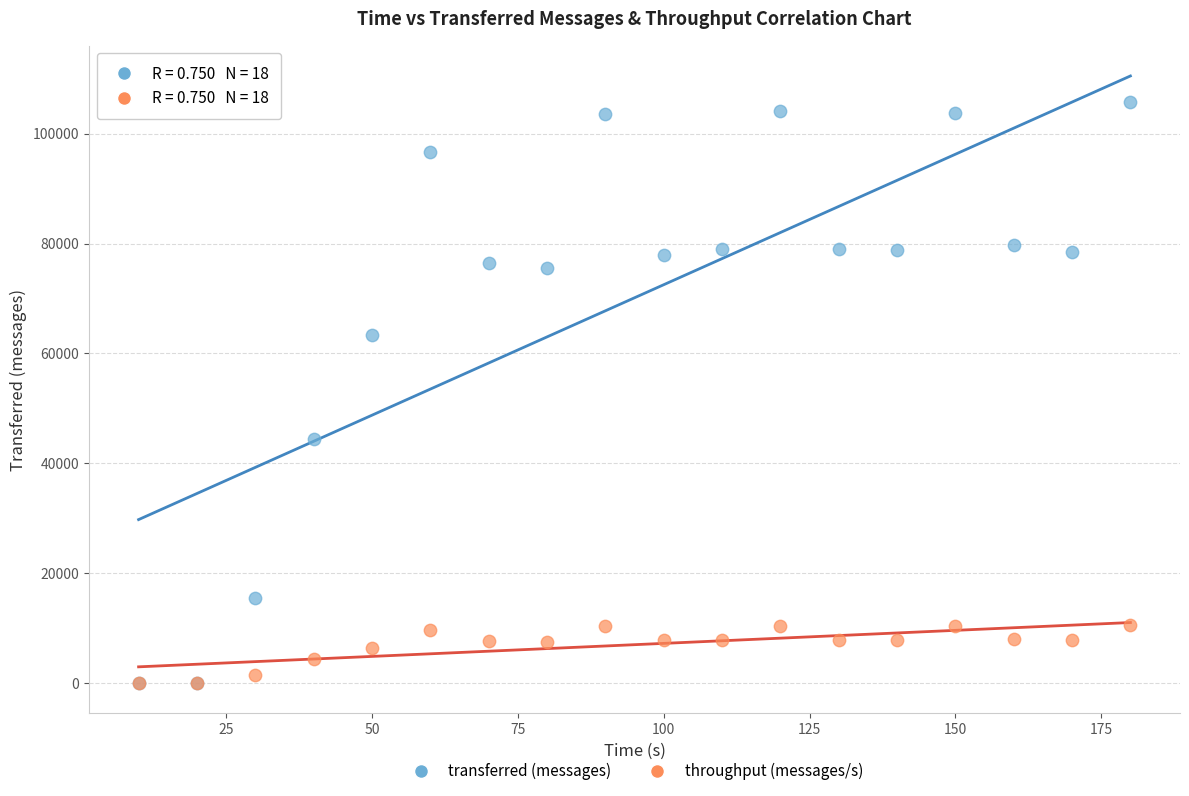

Which series has the widest spread of Y values?

transferred (messages)